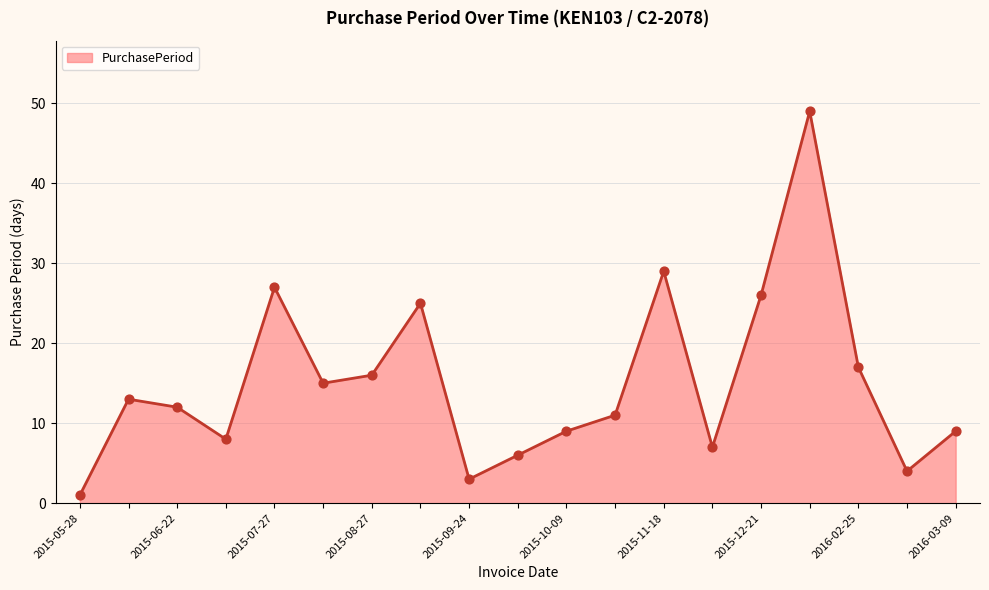

What is the greatest value displayed?

49